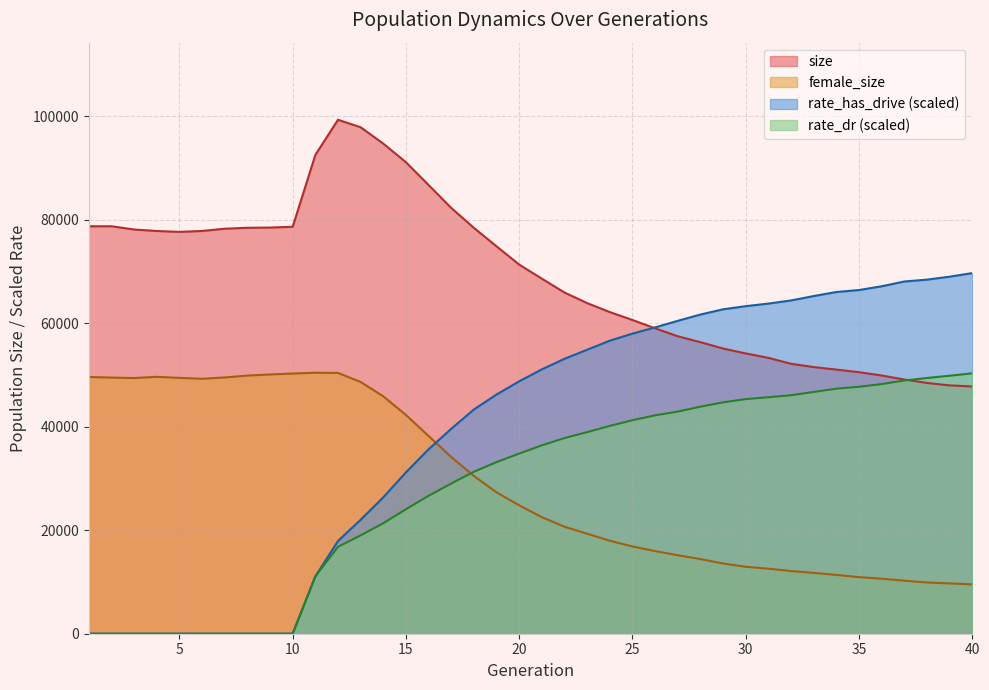

List the series in order of their peak value, lowest first.

rate_dr, female_size, rate_has_drive, size